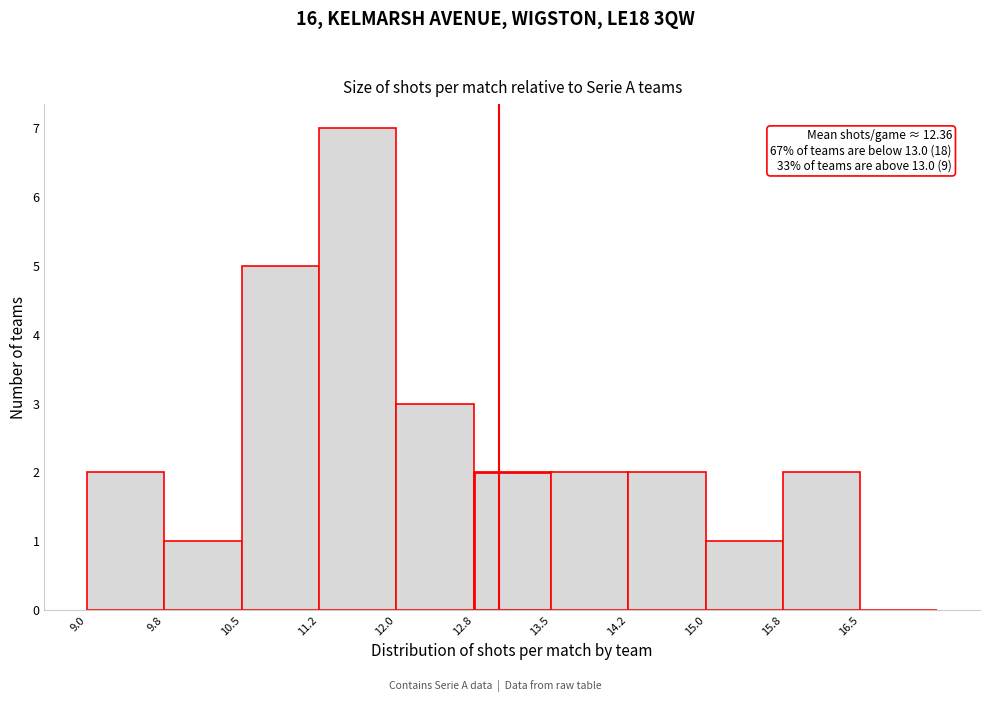

Which range on the x-axis has the tallest bar?

11.25 to 12.00